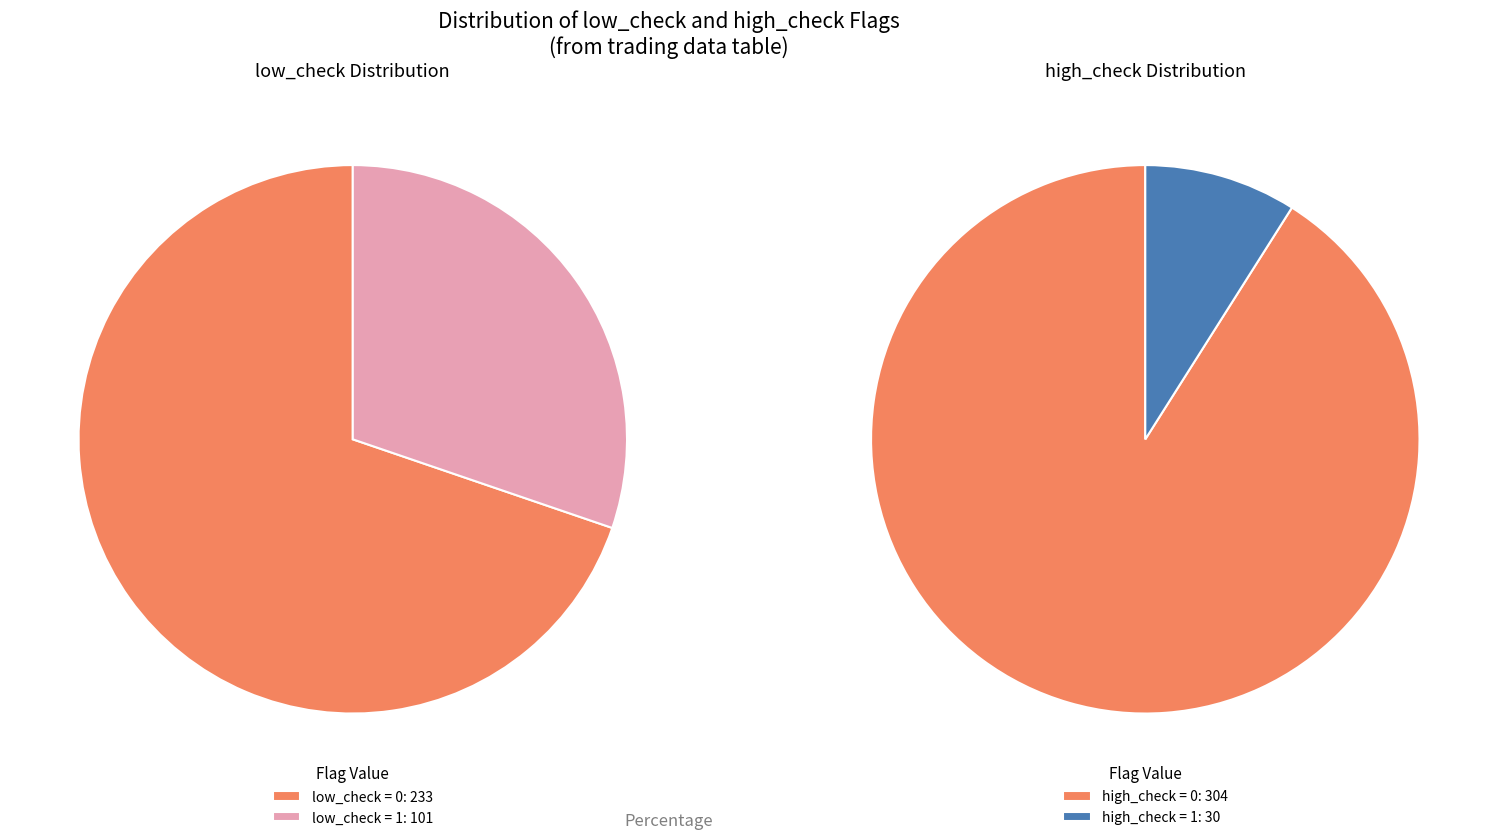

Which slice is the smallest?

low_check=1, high_check=1